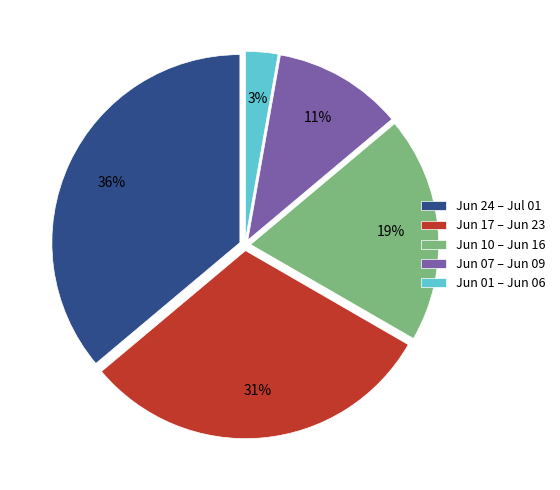

How many slices are in this pie chart?

5